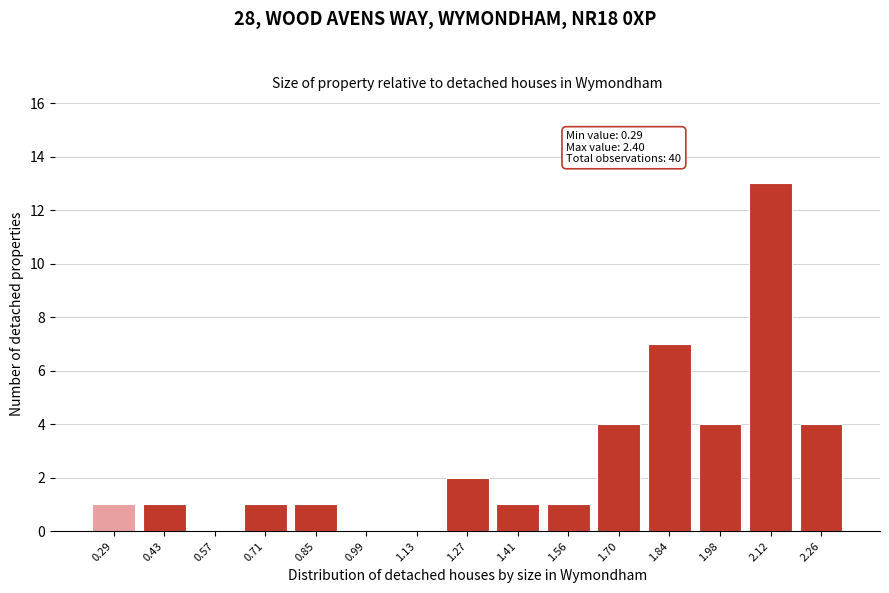

Reading left to right, extract all data points from this chart.

0.29=1	0.43=1	0.57=0	0.71=1	0.85=1	0.99=0	1.13=0	1.27=2	1.41=1	1.56=1	1.70=4	1.84=7	1.98=4	2.12=13	2.26=4